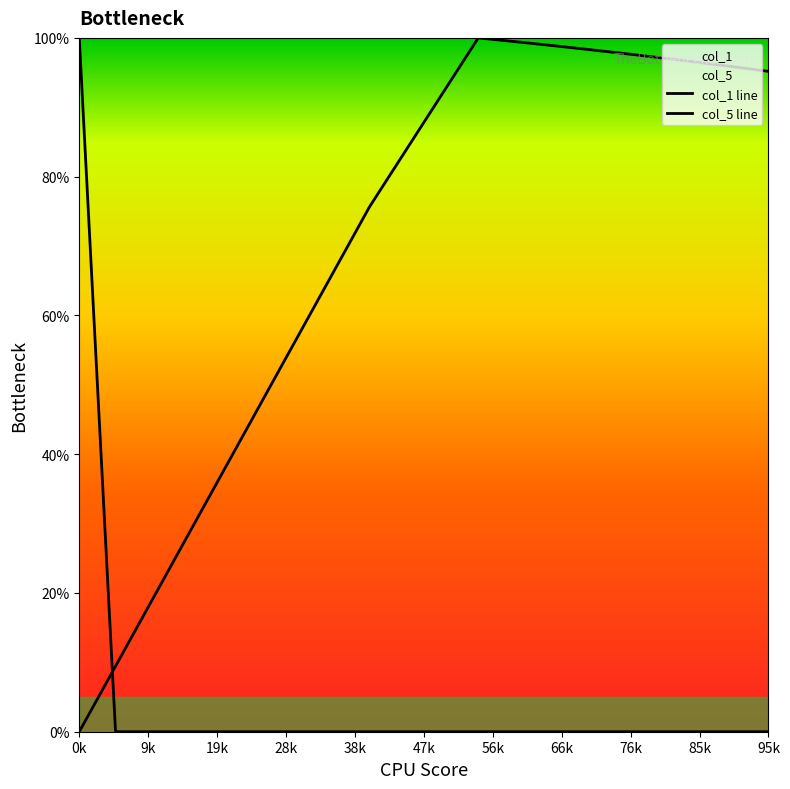

Reading left to right, extract all data points from this chart.

col_1: 0.0	9.5	18.9	28.4	37.8	47.3	56.7	66.2	75.6	83.8	91.9	100.0	99.5	98.9	98.4	97.8	97.2	96.5	95.9	95.2
col_5: 100.0	0.0	0.0	0.0	0.0	0.0	0.0	0.0	0.0	0.0	0.0	0.0	0.0	0.0	0.0	0.0	0.0	0.0	0.0	0.0